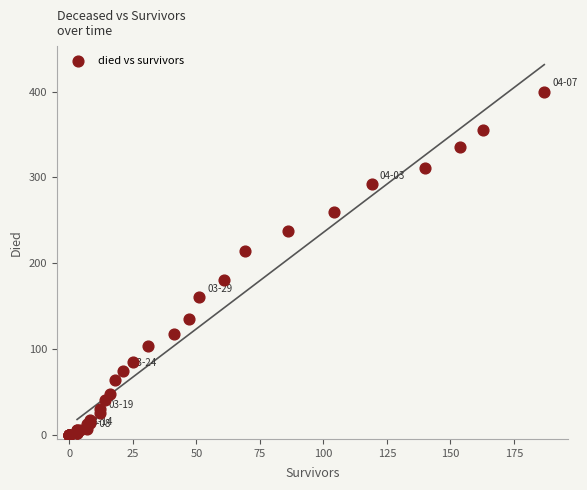

What Y value in the scatter plot is closest to 200?

214